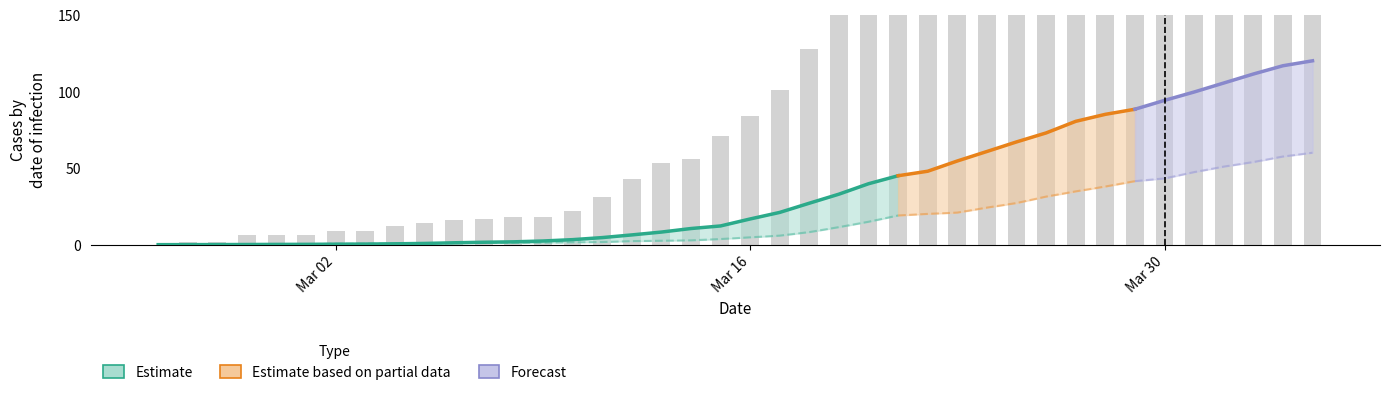

Reading left to right, what are all the values shown in this chart?

0	2	2	6	6	6	9	9	12	14	16	17	18	18	22	31	43	53	56	71	84	101	128	182	226	258	284	300	343	393	433	474	495	519	535	547	592	622	649	657